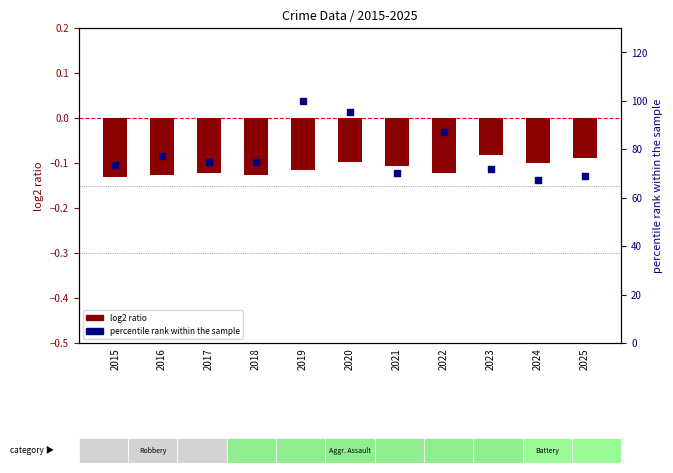

What is the change in value from 2019 to 2025?

-30.9